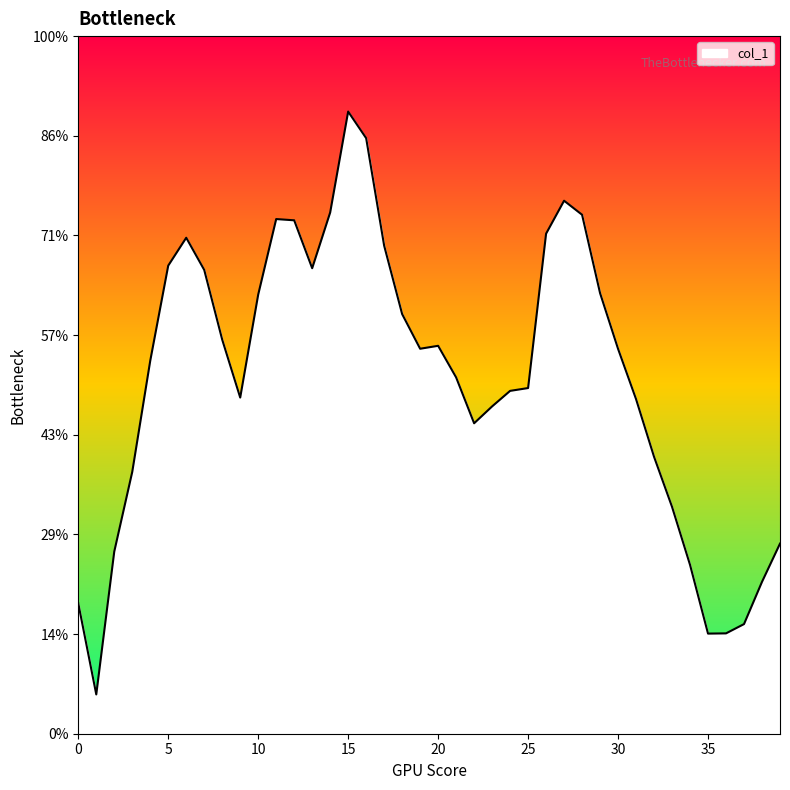

Does the chart have visible grid lines?

No